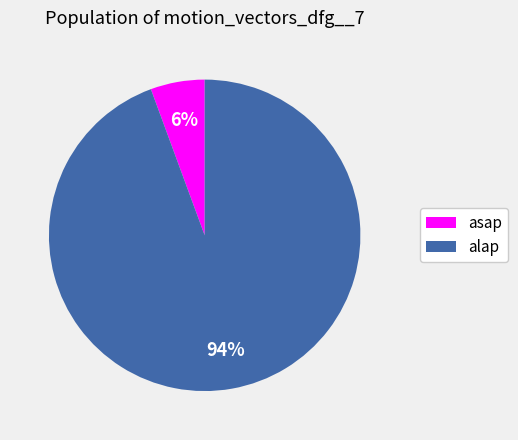

Which slice is the largest?

alap